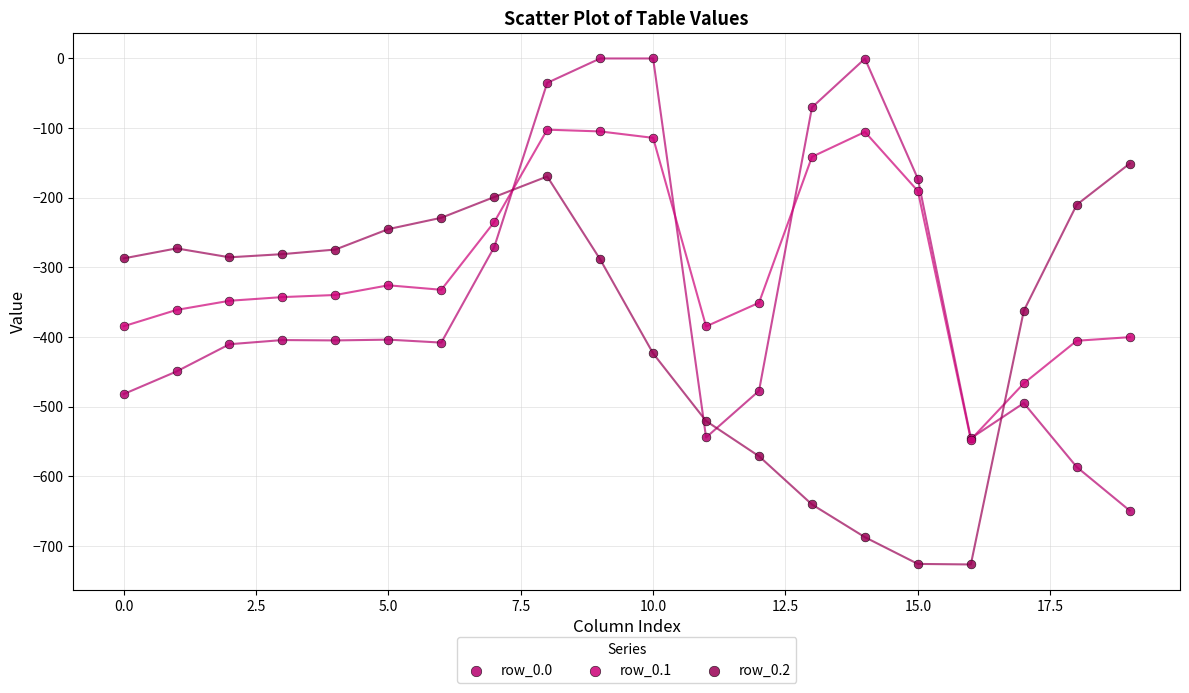

What are all the series names shown in the legend?

row_0.0, row_0.1, row_0.2